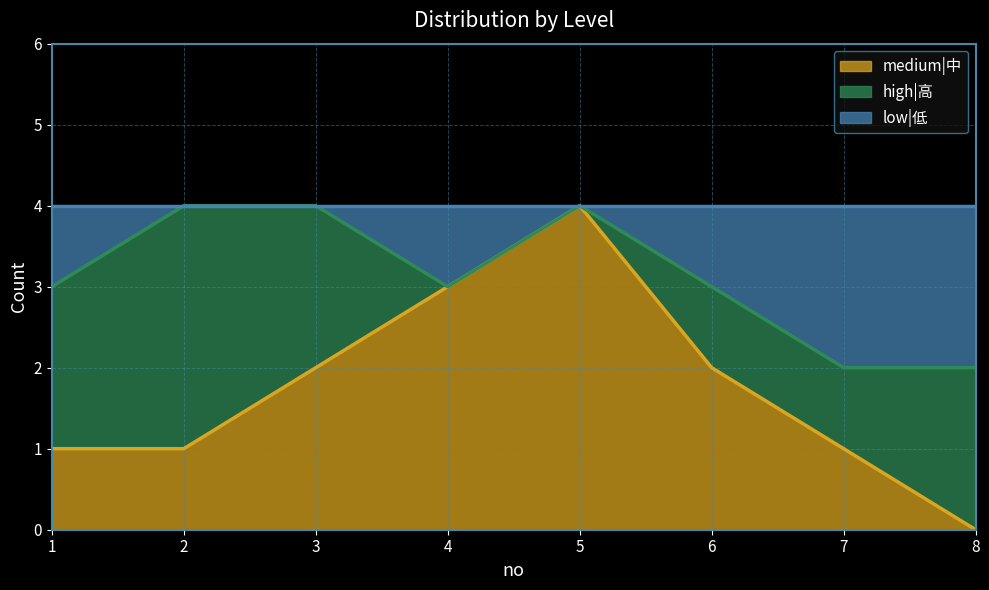

True or false: medium|中 has a value of 2 at 6.

True